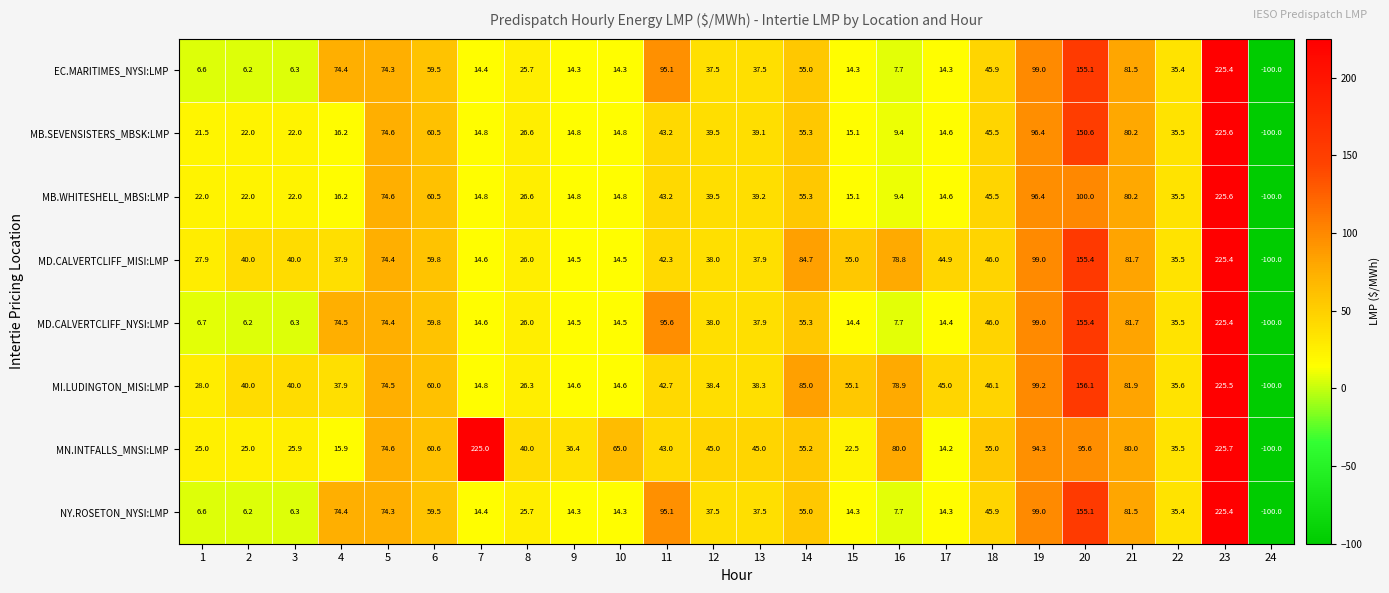

What is the difference between the second highest and second lowest values in the MD.CALVERTCLIFF_MISI:LMP series?

140.9